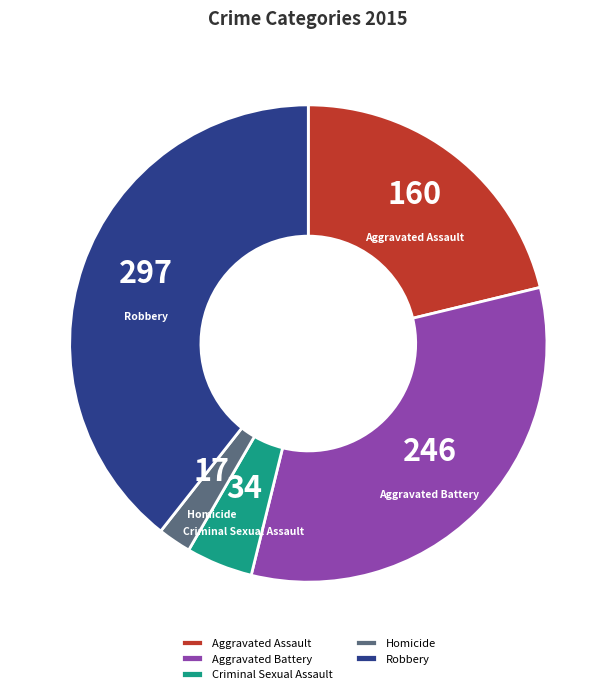

Rank the categories by value from highest to lowest.

Robbery, Aggravated Battery, Aggravated Assault, Criminal Sexual Assault, Homicide